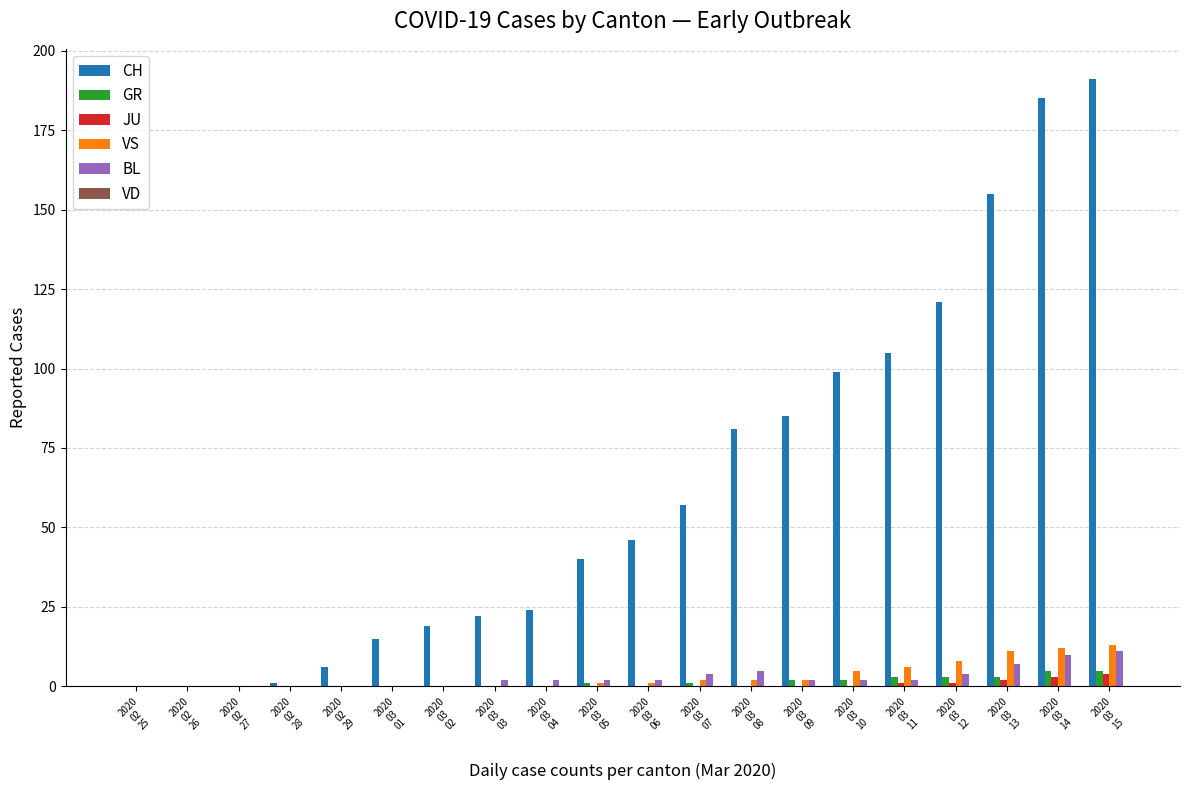

What is the maximum value shown in the chart?

191